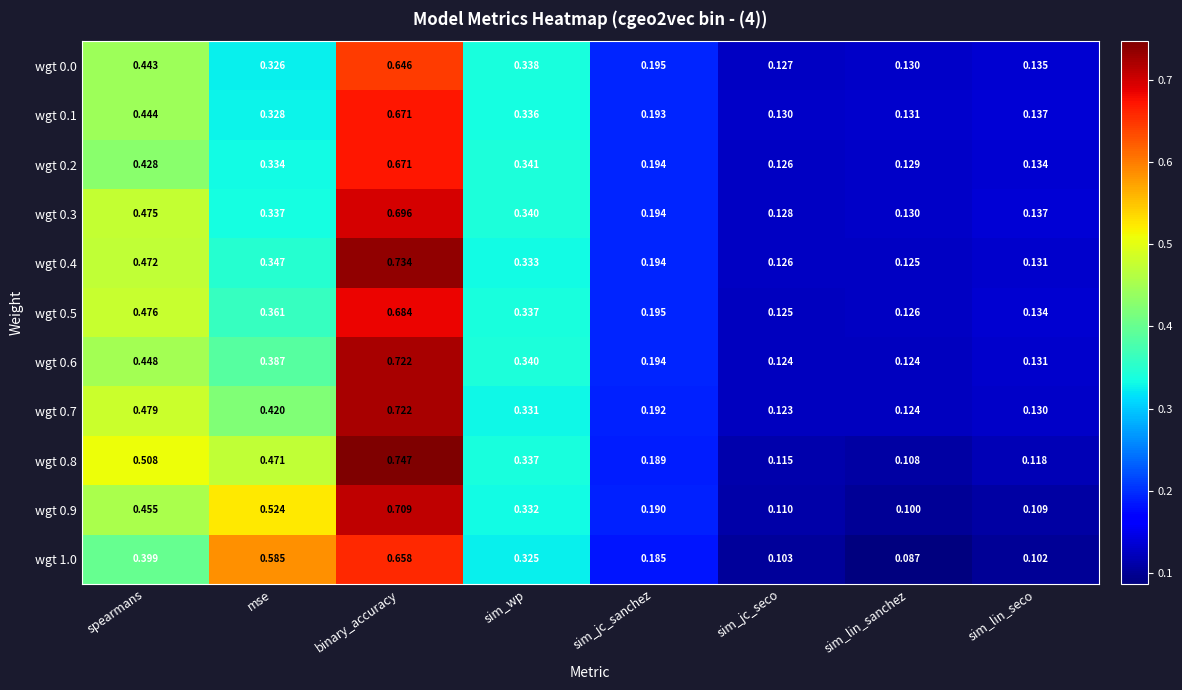

Rank the categories by wgt 0.7 value from lowest to highest.

sim_jc_seco, sim_lin_sanchez, sim_lin_seco, sim_jc_sanchez, sim_wp, mse, spearmans, binary_accuracy